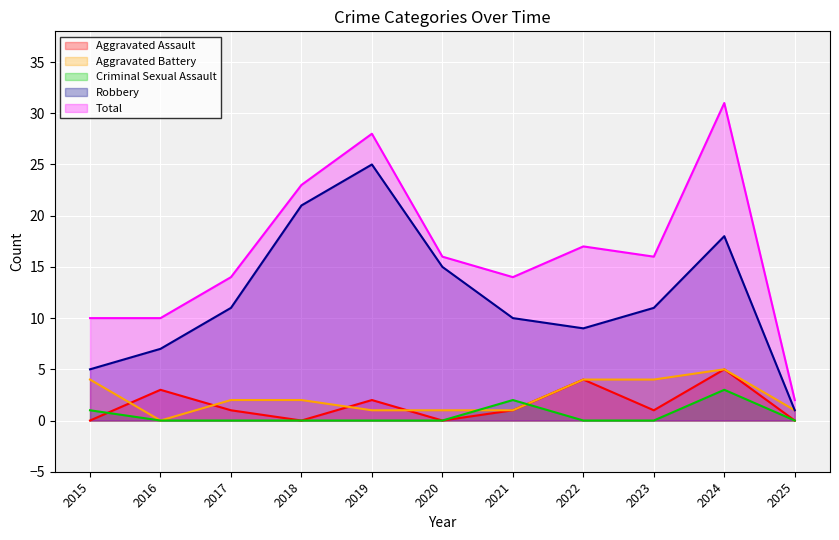

True or false: Criminal Sexual Assault and Aggravated Assault cross at least once.

True